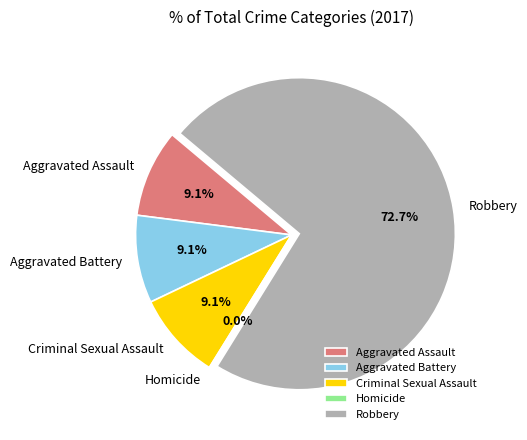

What is the largest slice in the pie chart?

Robbery